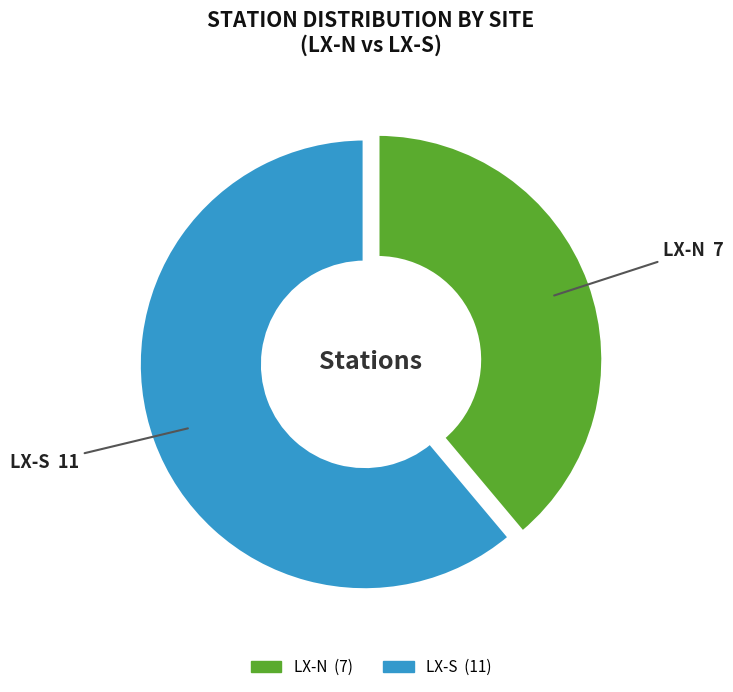

Is there any slice that represents more than half of the pie?

Yes